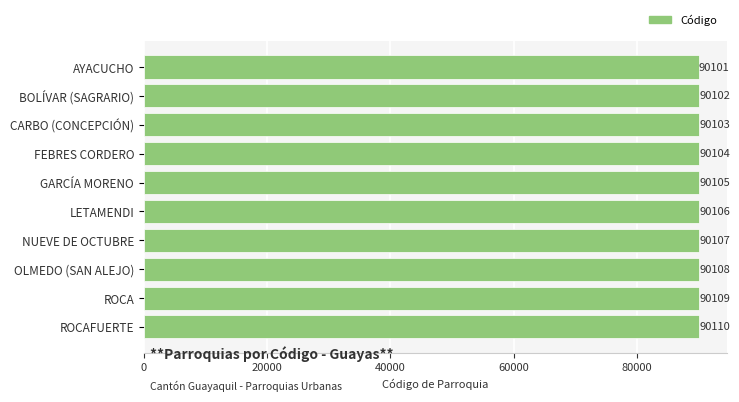

Reading bottom to top, what are all the values shown in this chart?

90110	90109	90108	90107	90106	90105	90104	90103	90102	90101